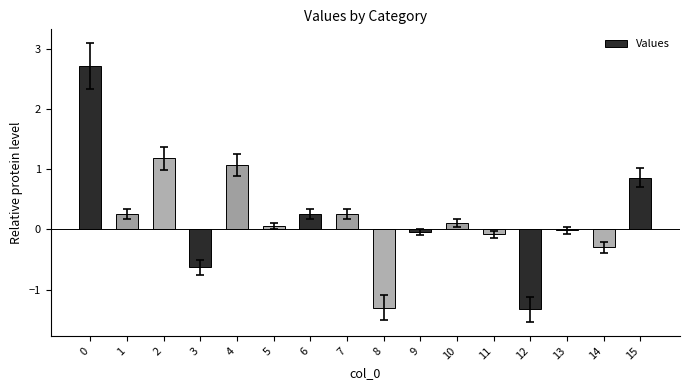

What is the greatest value displayed?

2.7